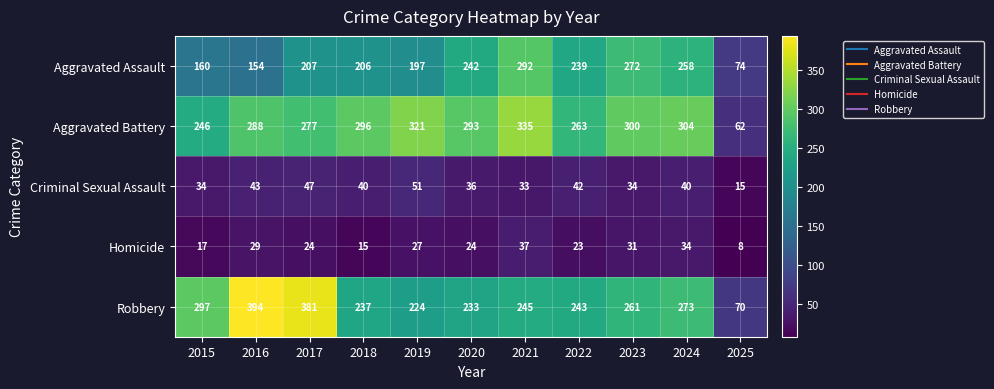

At which category does the chart reach its peak across all series?

2016